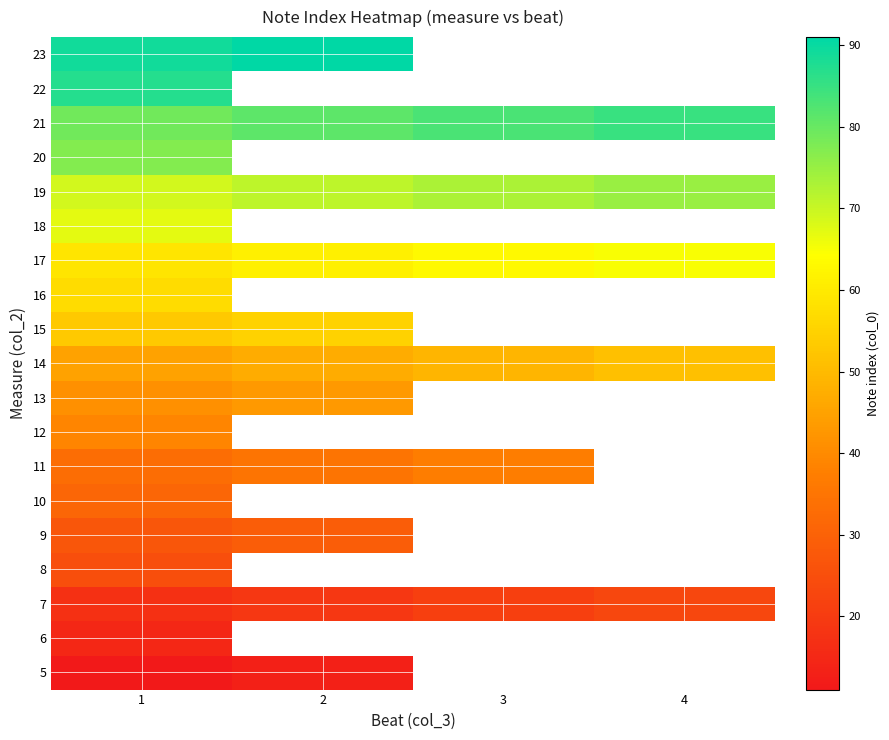

What is the spread (max minus min) of values at 2?

78.0